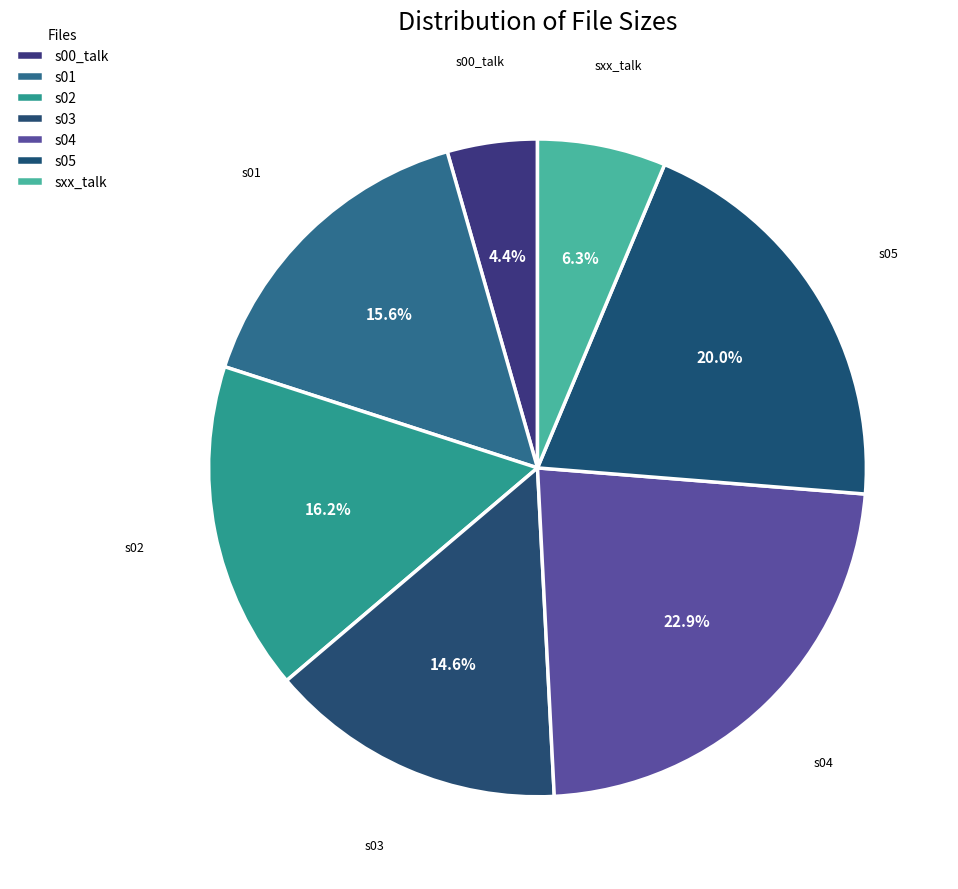

Rank the categories by value from lowest to highest.

s00_talk, sxx_talk, s03, s01, s02, s05, s04